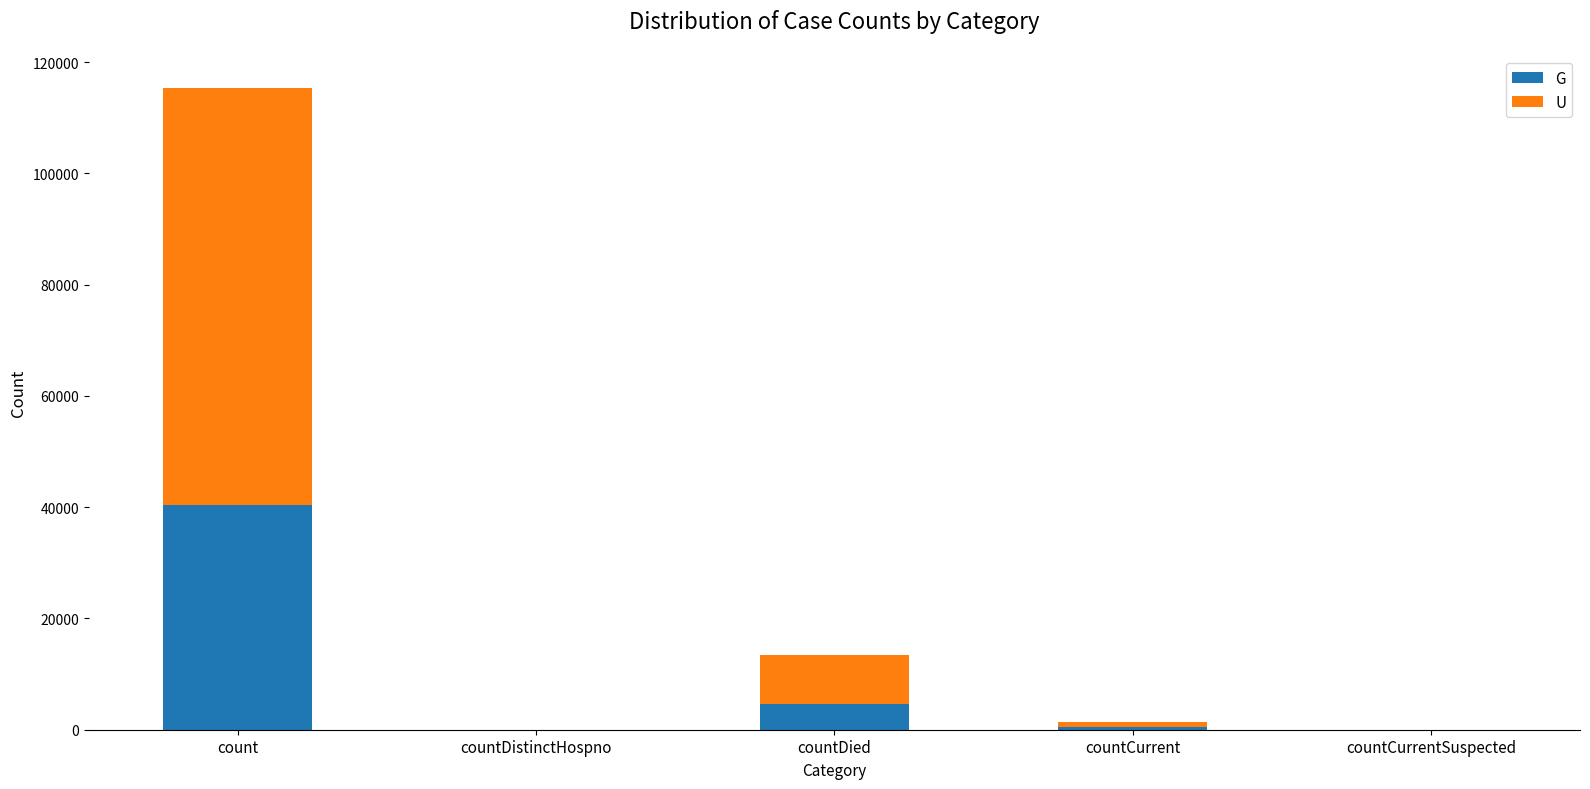

At which category is the sum across all series the highest?

count